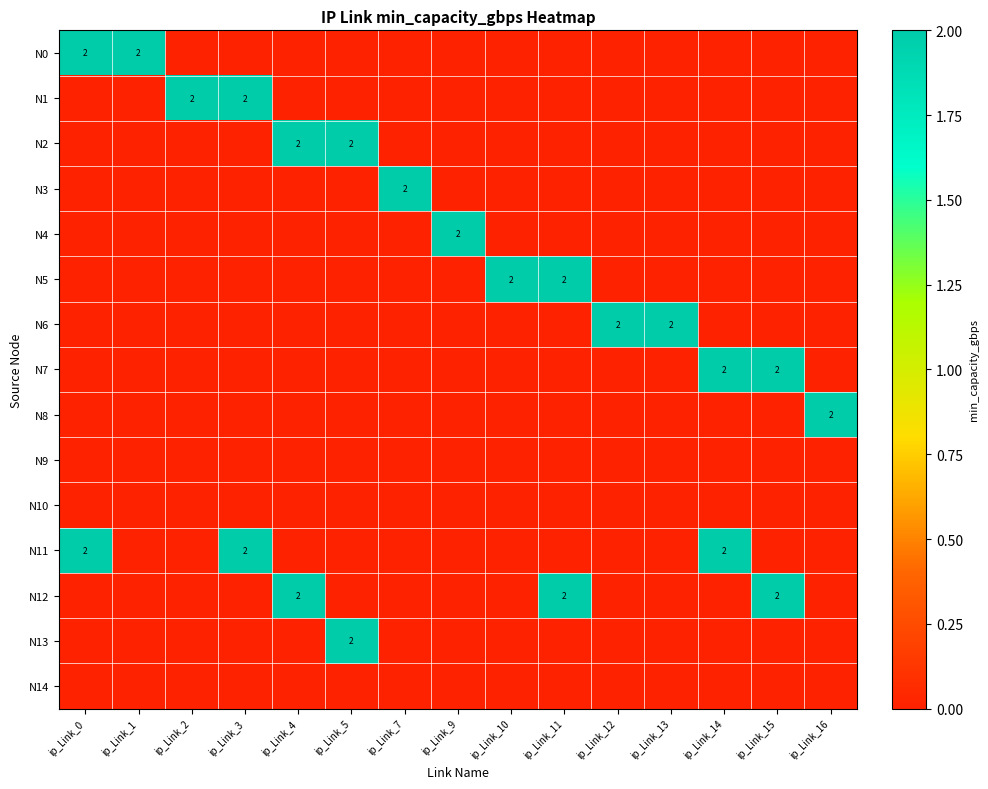

Is it true that N4 equals 0 at ip_Link_15?

True